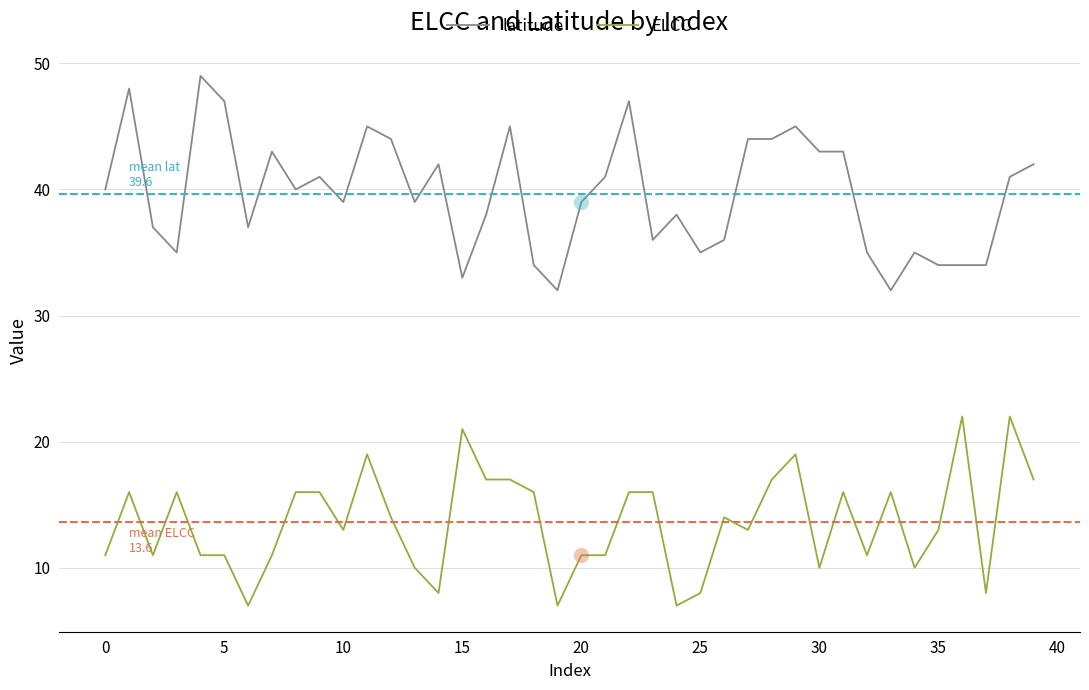

Which series has the widest spread of values?

latitude